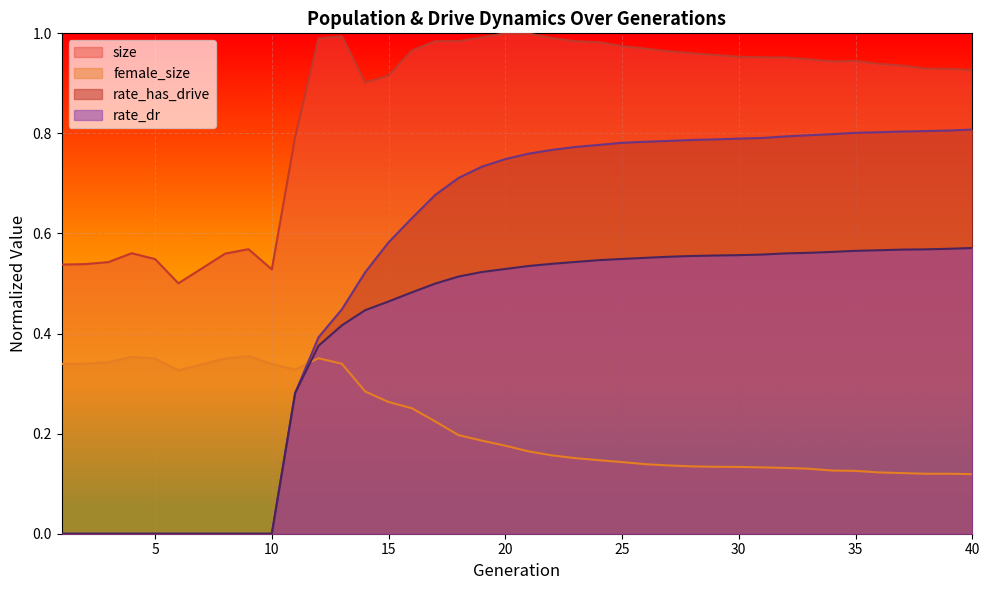

Is it true that rate_dr equals 0.4 at 10?

False